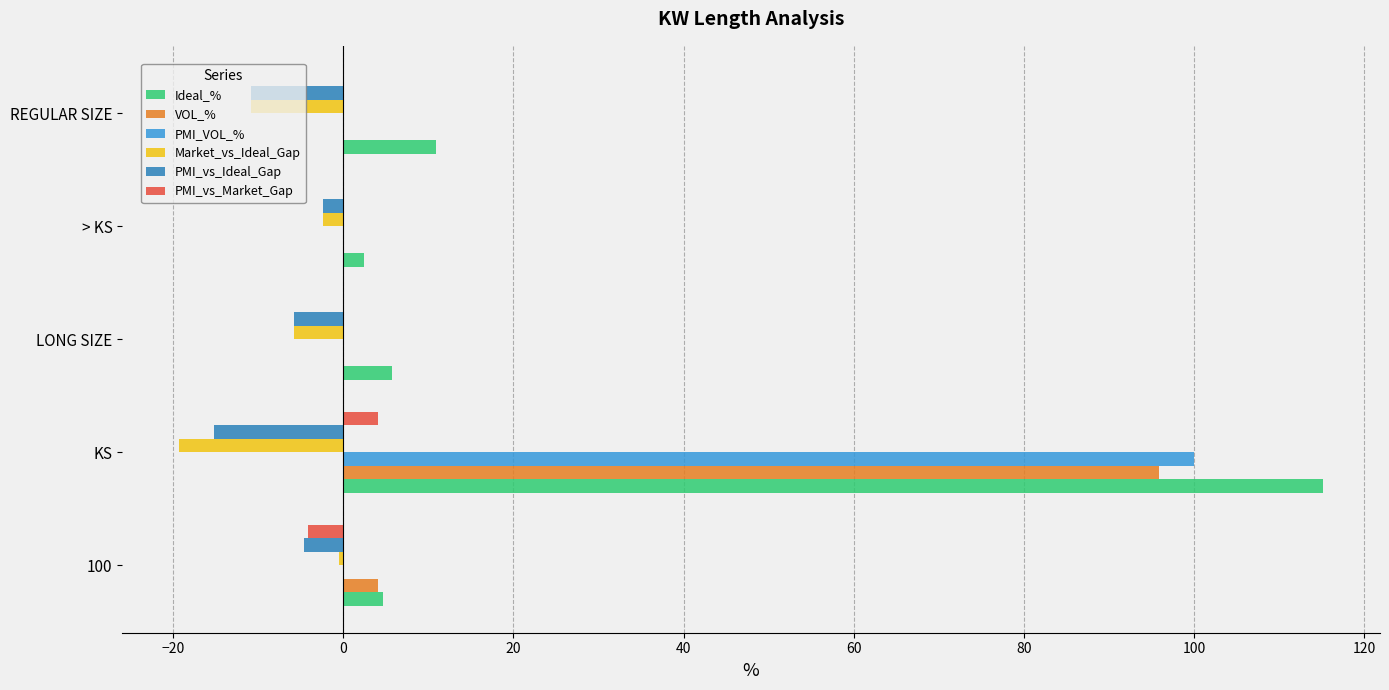

Is it true that PMI_vs_Ideal_Gap equals -4.6 at 100?

True